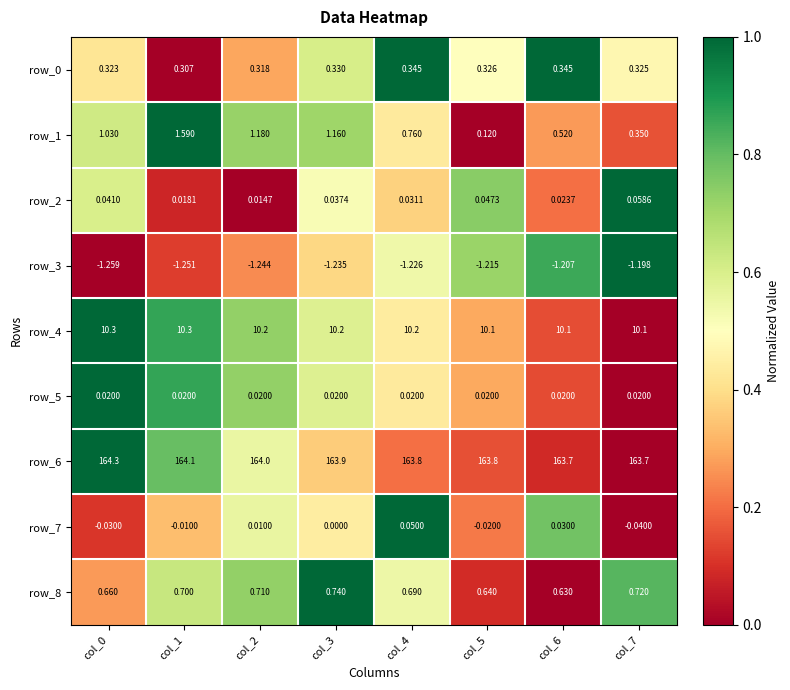

The value of row_7 at col_7 is 0.7. True or false?

False